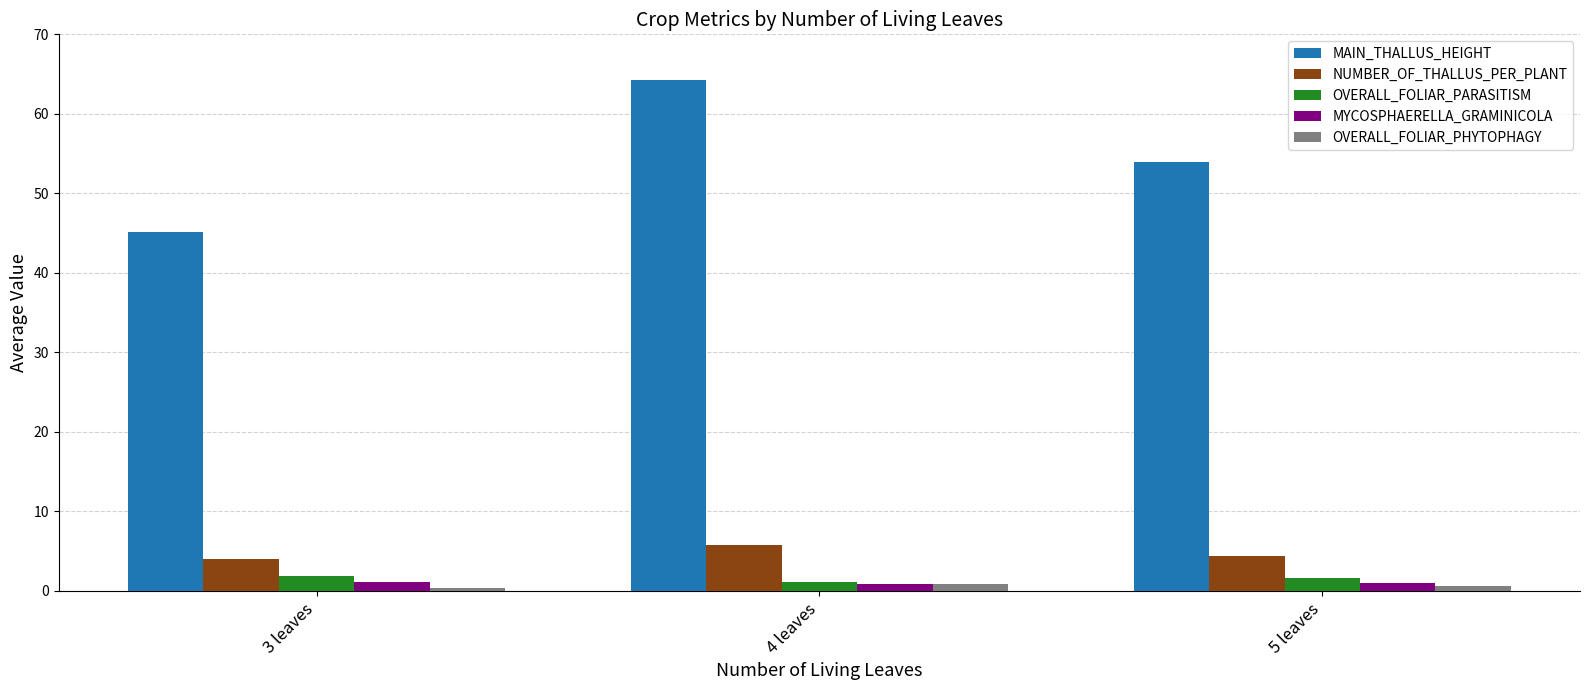

At which category is the sum across all series the highest?

4 leaves